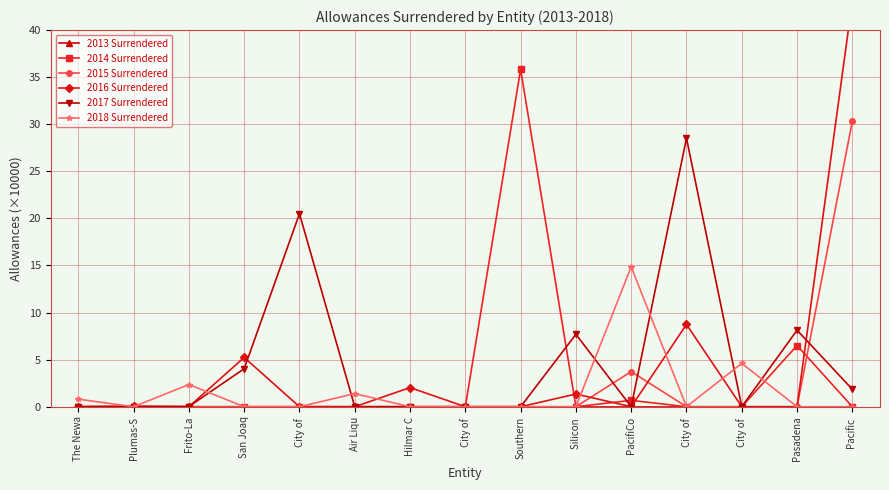

Where do 2015 Surrendered and 2017 Surrendered first cross each other?

Silicon  and PacifiCo